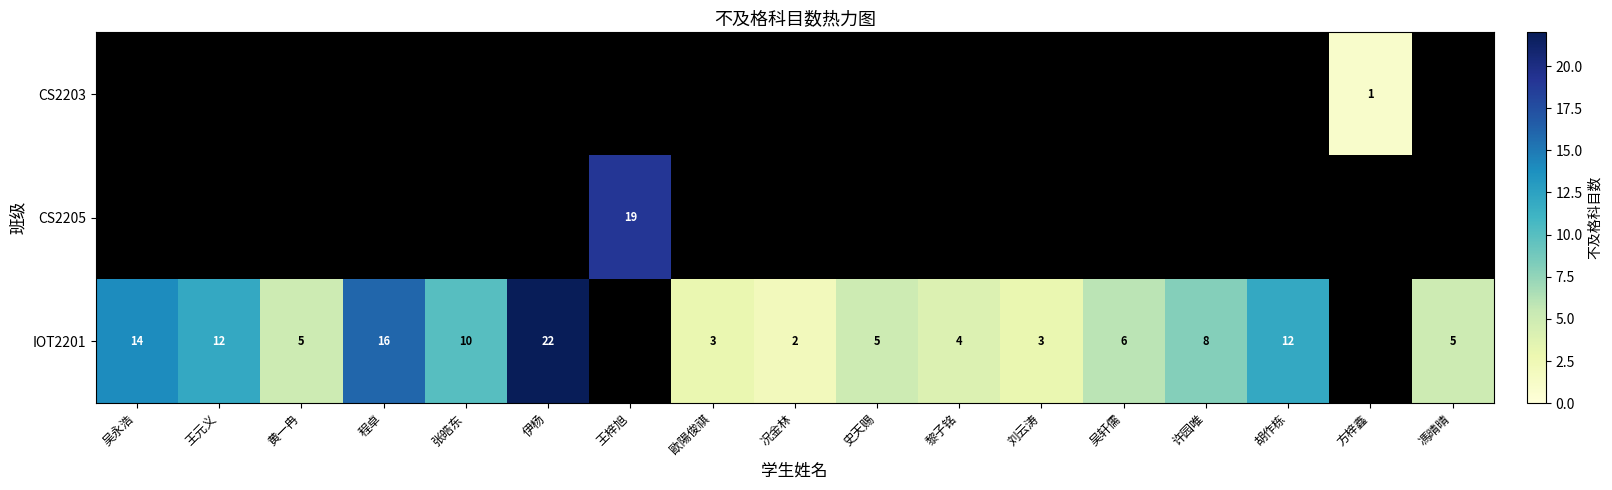

The IOT2201 series shows 21 at 王元义. True or false?

False